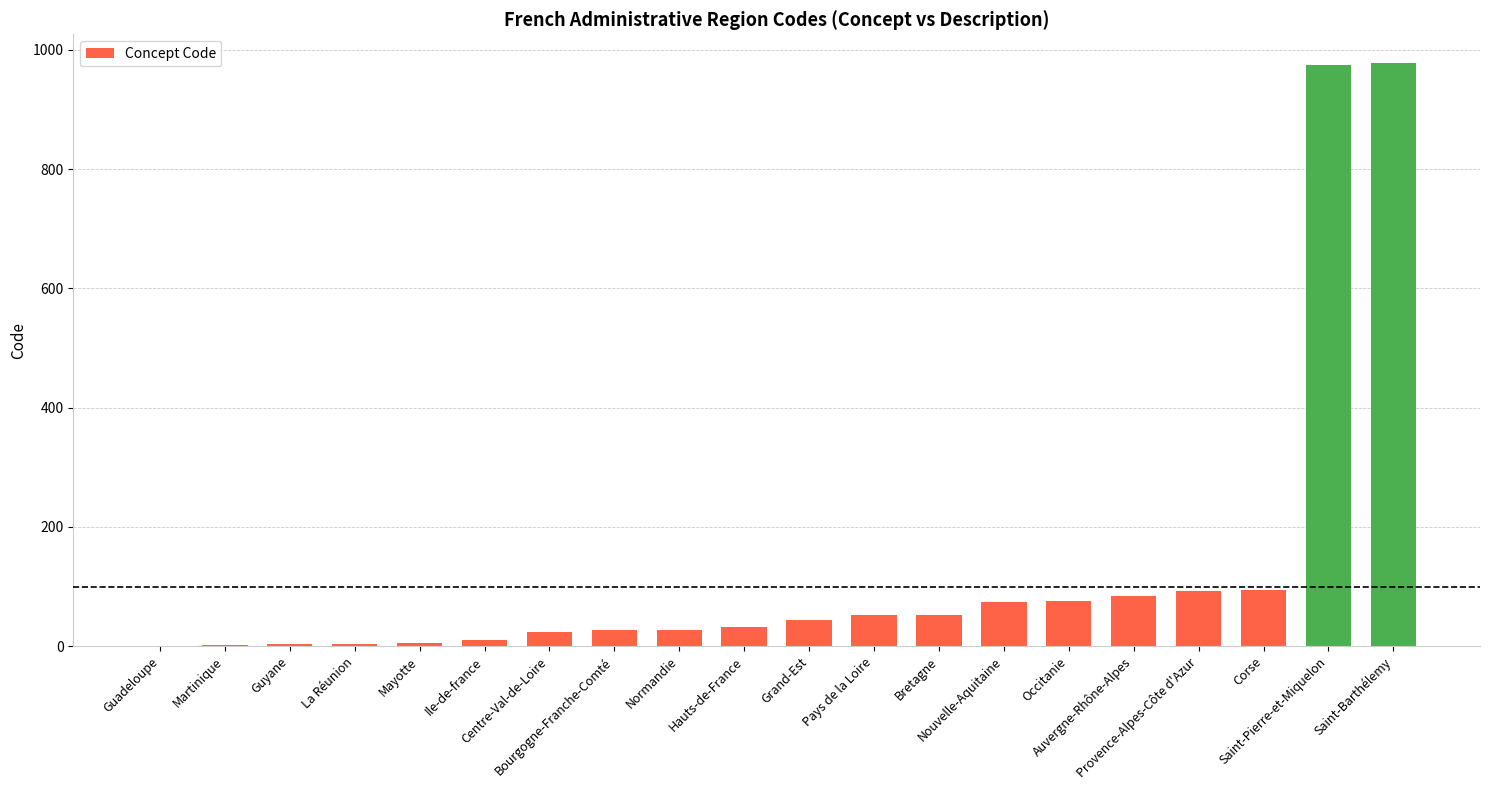

Read the value at Pays de la Loire, to the nearest 10.

50